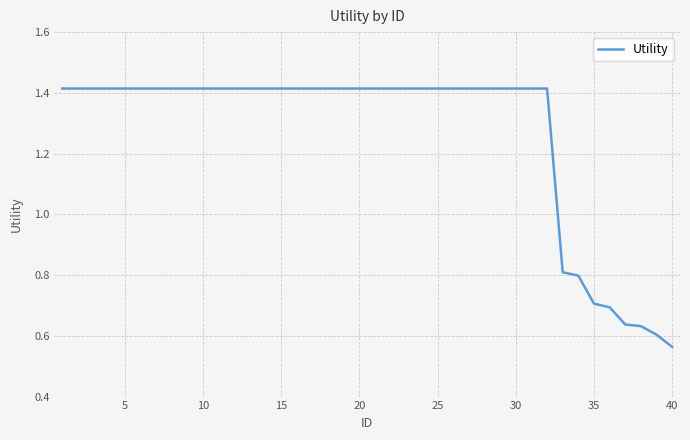

What is the difference between the maximum and minimum values?

0.9